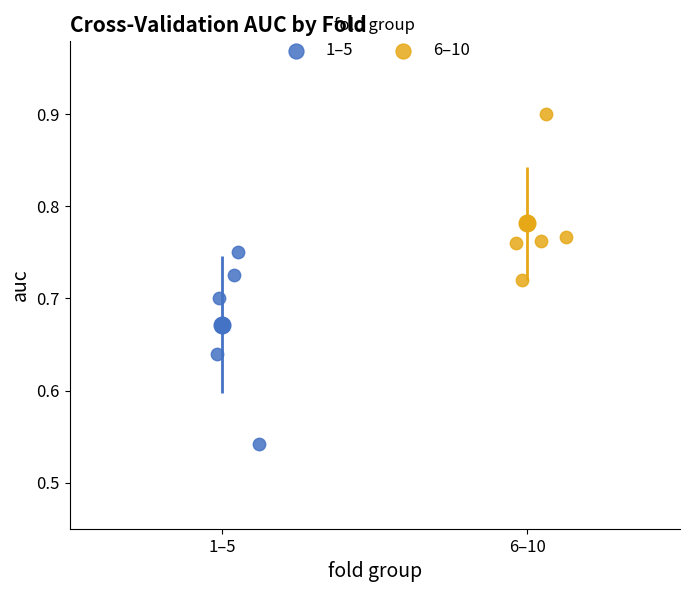

Which series has the largest Y range (max minus min)?

1–5